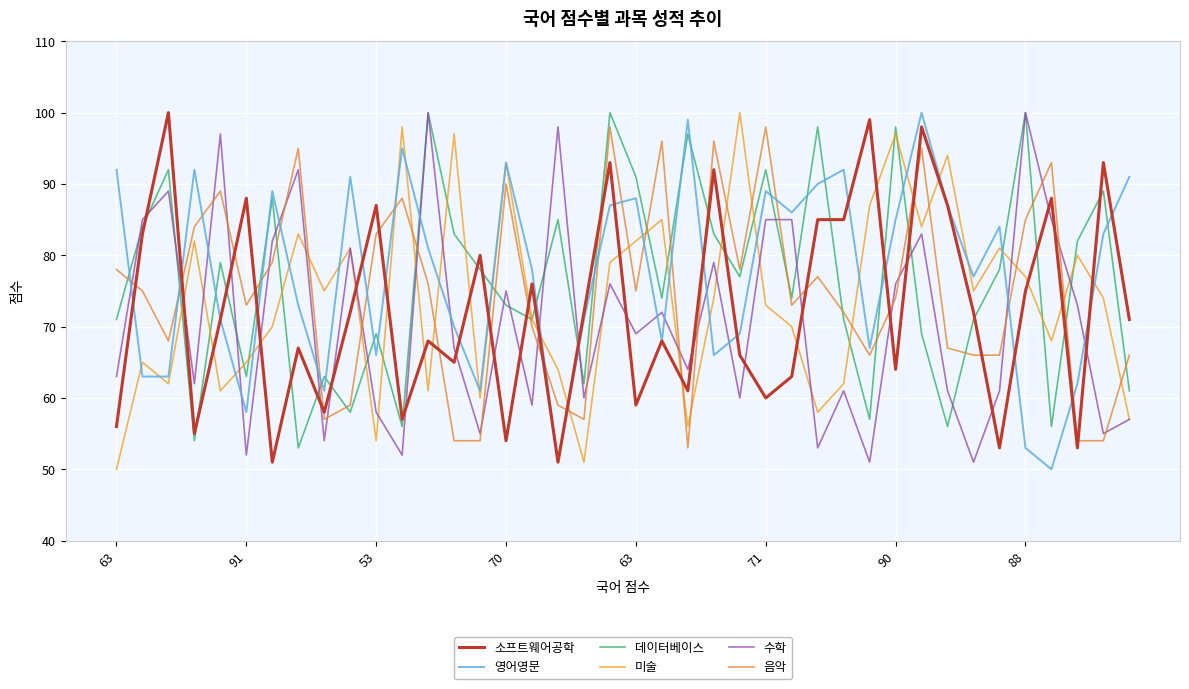

At how many categories does at least one series exceed 71?

40